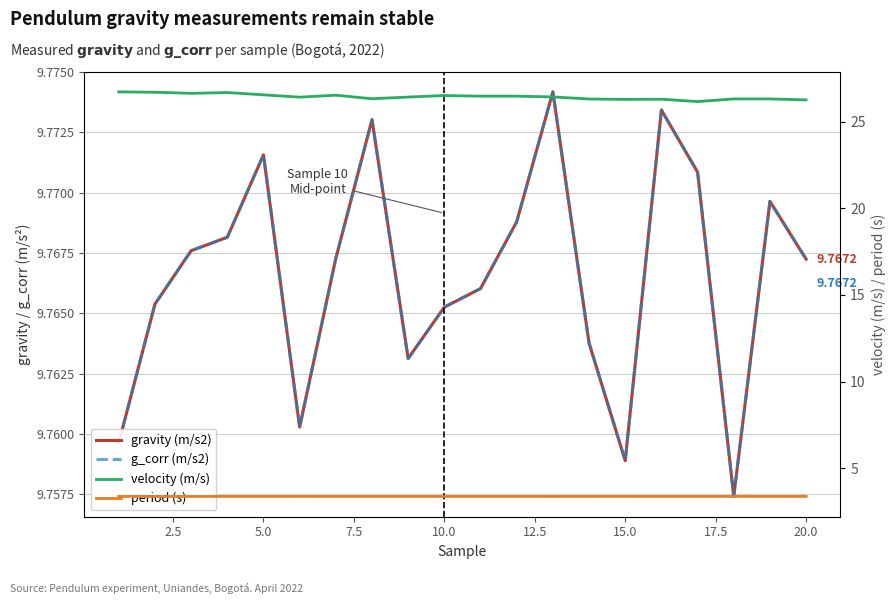

Does the chart have visible grid lines?

Yes